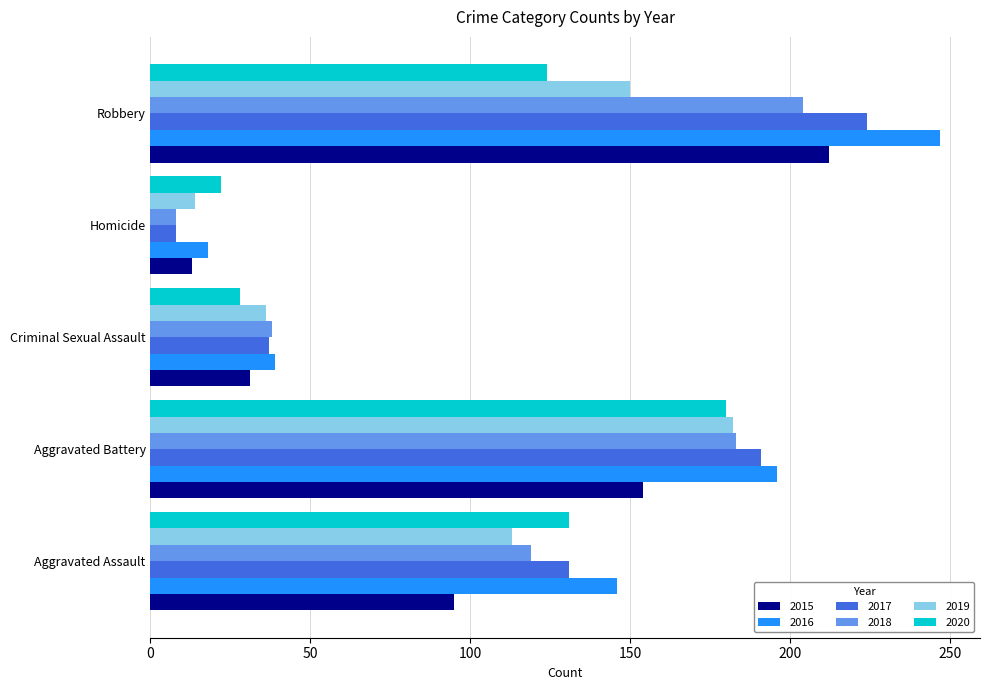

List the labels in order of 2017 value, largest first.

Robbery, Aggravated Battery, Aggravated Assault, Criminal Sexual Assault, Homicide